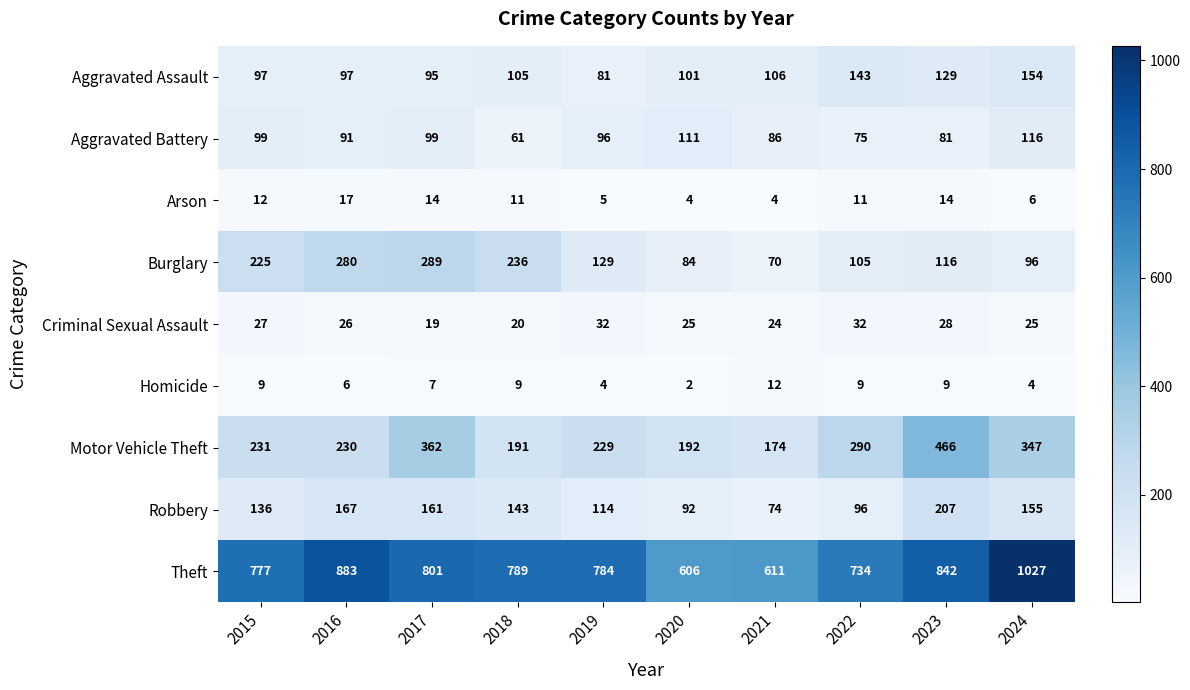

What is the minimum value shown in the chart?

2